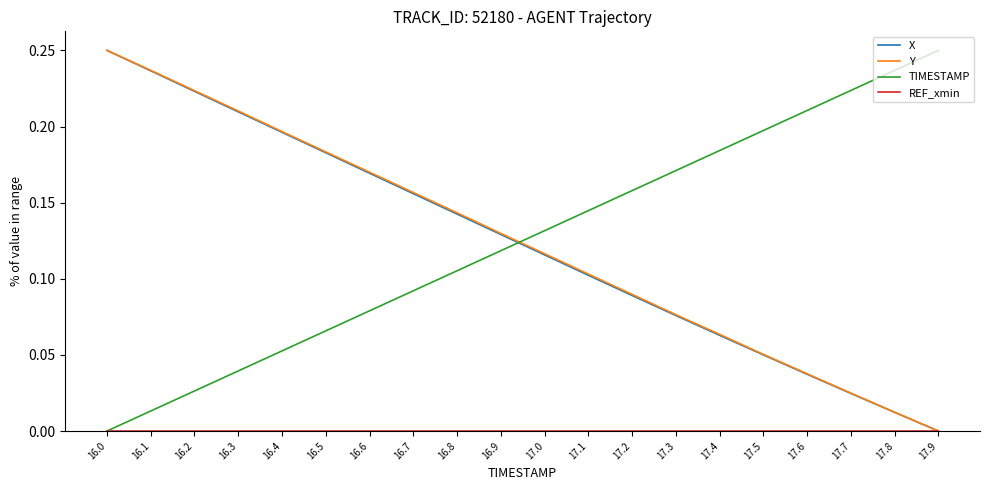

List the labels in order of Y value, smallest first.

17.9, 17.8, 17.7, 17.6, 17.5, 17.4, 17.3, 17.2, 17.1, 17.0, 16.9, 16.8, 16.7, 16.6, 16.5, 16.4, 16.3, 16.2, 16.1, 16.0